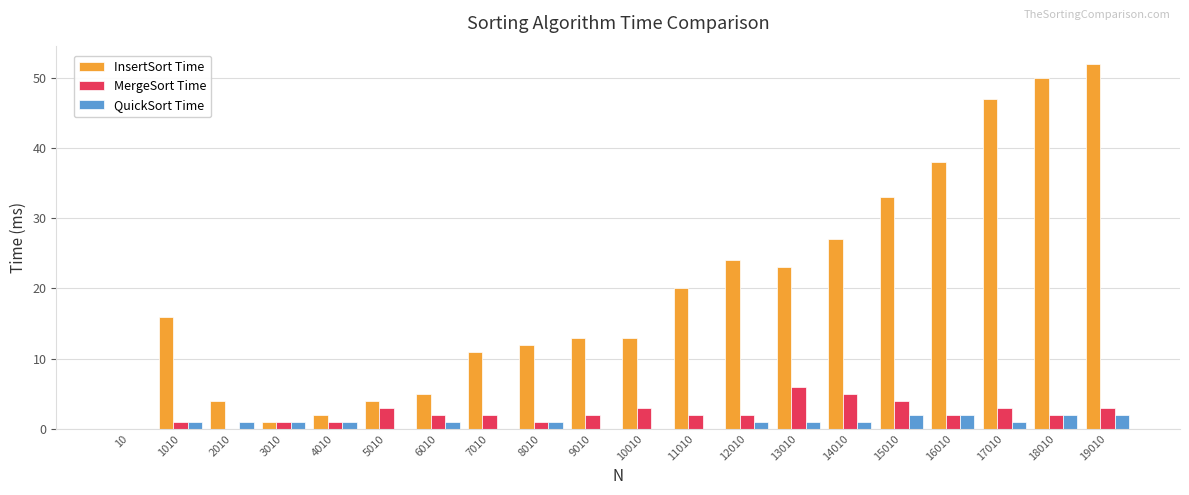

How many categories are shown in the chart?

20